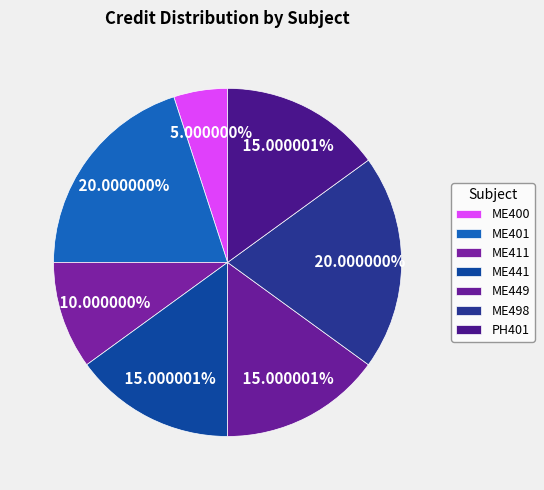

Which category has the smallest portion of the pie?

ME400